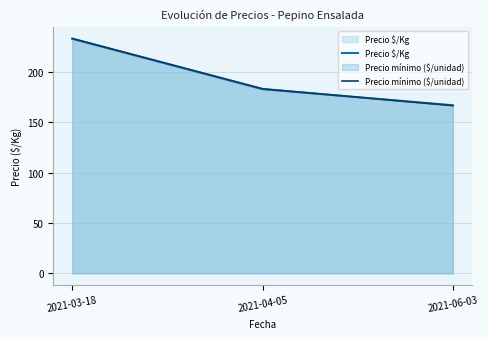

Which label corresponds to the largest value in the chart?

2021-03-18